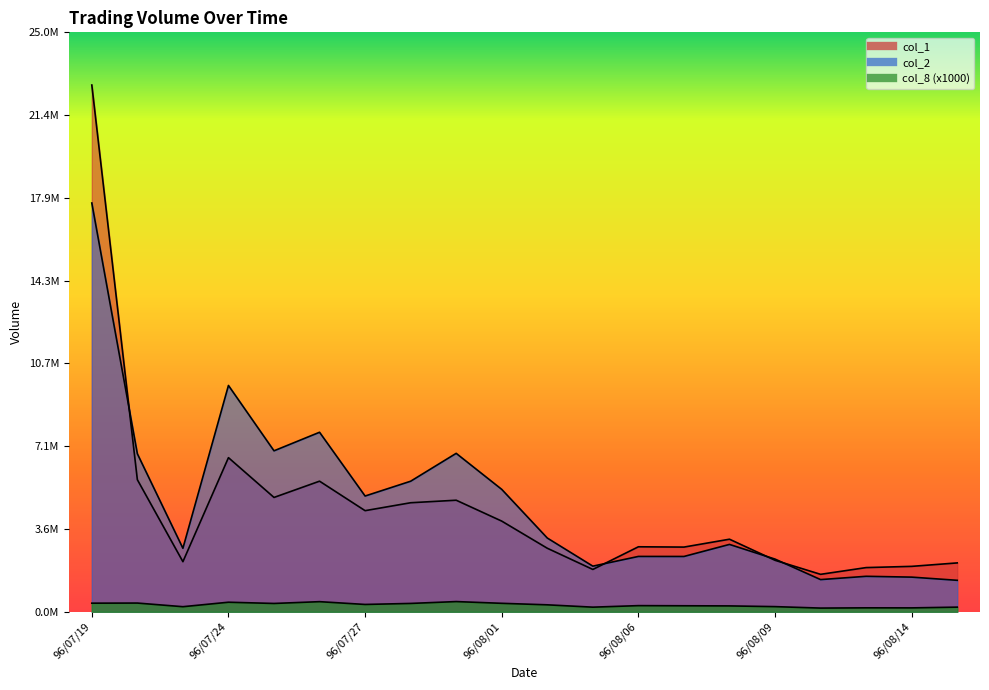

What is the average value of the col_2 series?

4.8